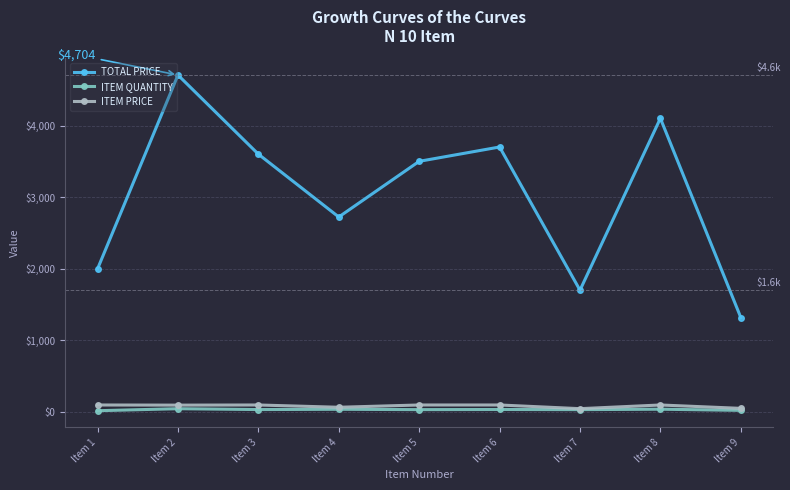

What value does the TOTAL PRICE series have at Item 1?

2000.0